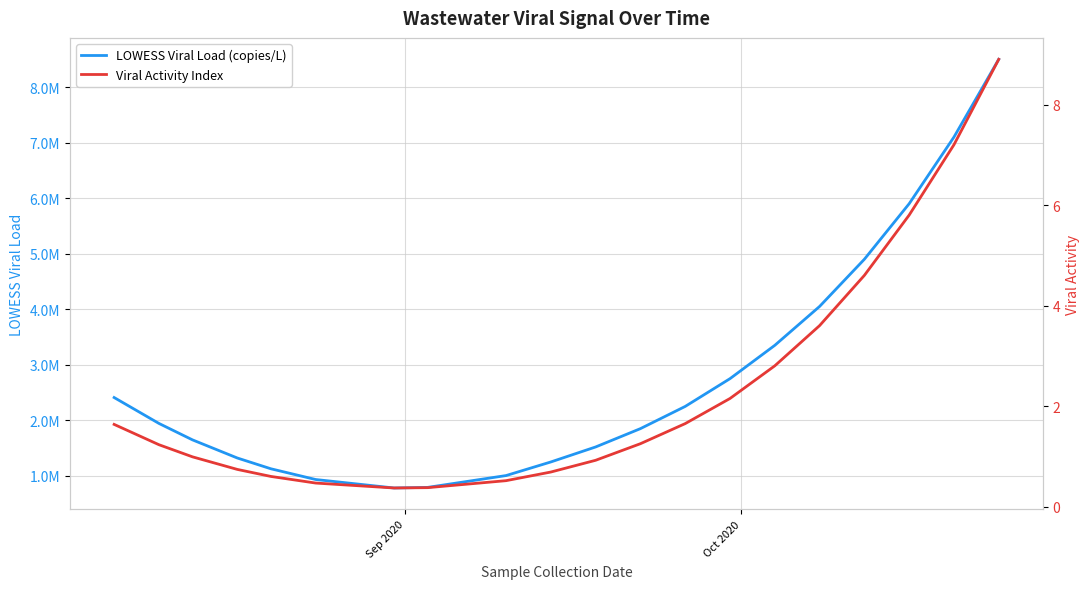

Which series has the largest total across all categories?

LOWESS Viral Load (copies/L)